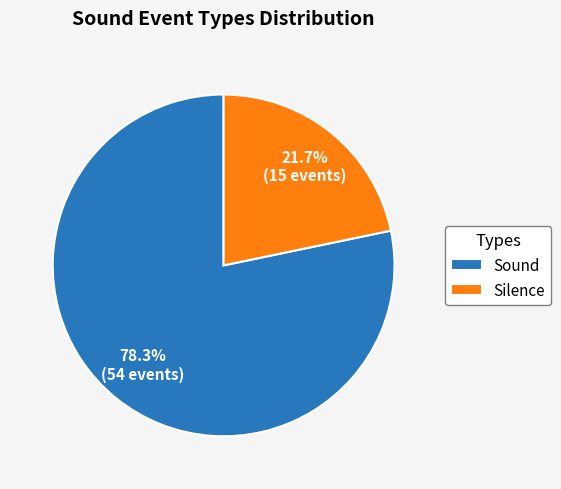

Does any single category account for the majority?

Yes